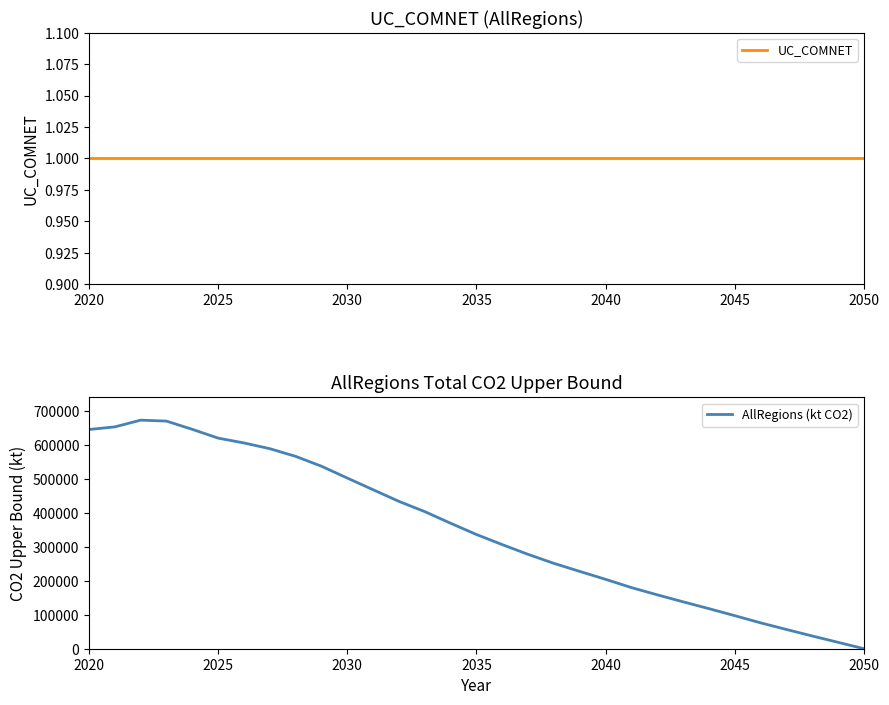

Where does the AllRegions (kt CO2) series first go above 336212?

2020